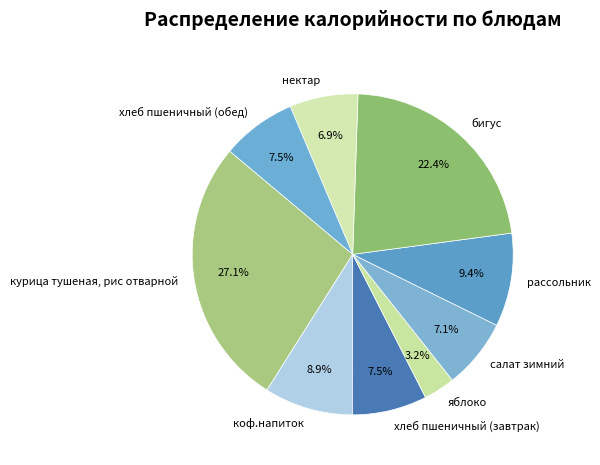

True or false: коф.напиток accounts for 9% of the total.

True